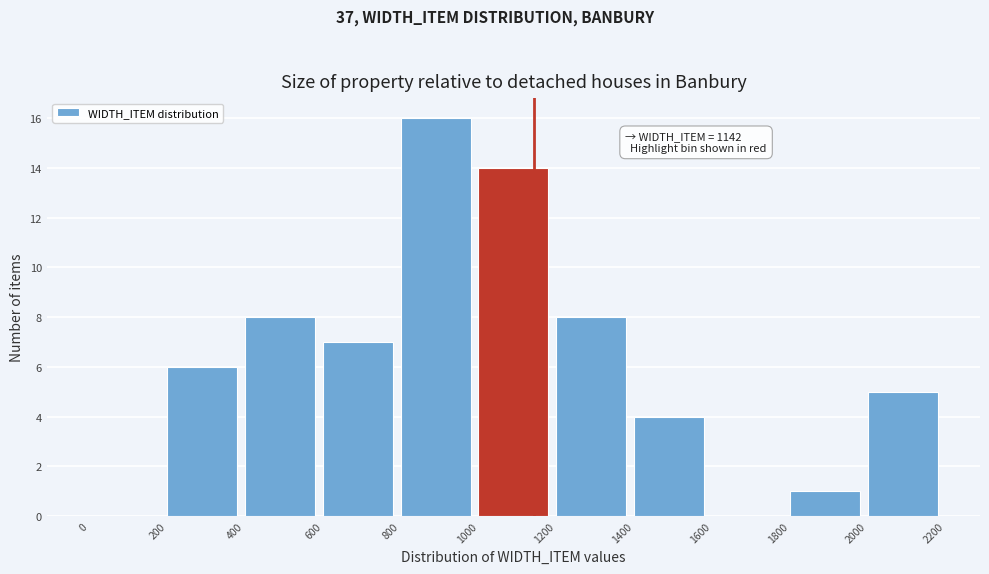

Over which range of the x-axis is the bar tallest?

800 to 1000